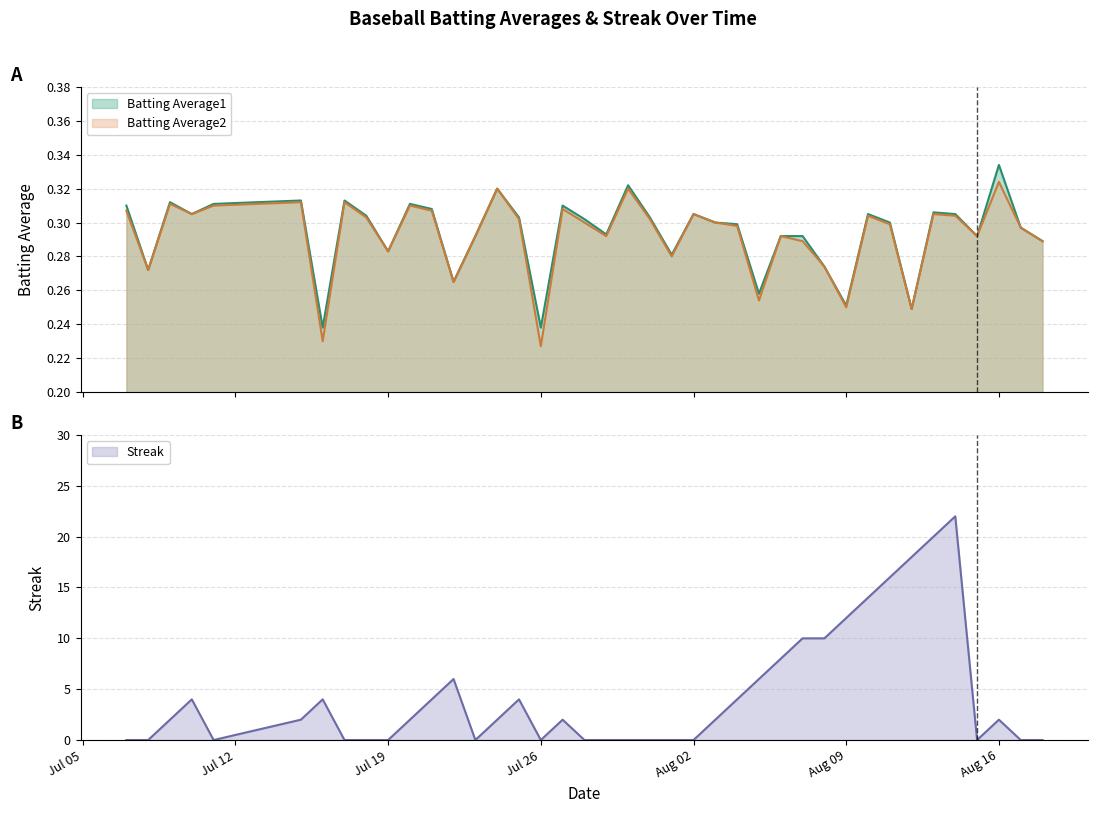

What is the spread (max minus min) of values at 2010-07-23?

0.3